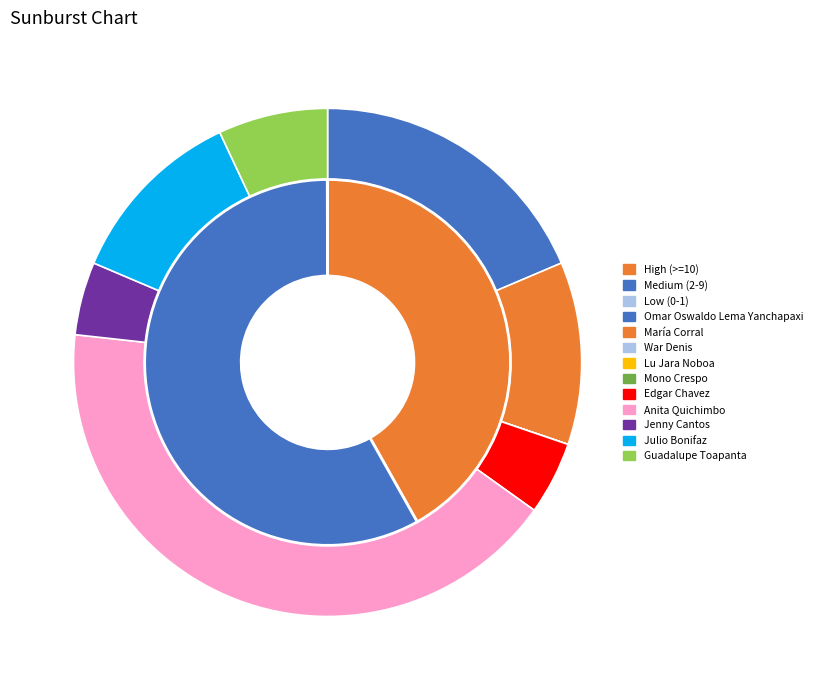

What is the largest slice in the pie chart?

Anita Quichimbo